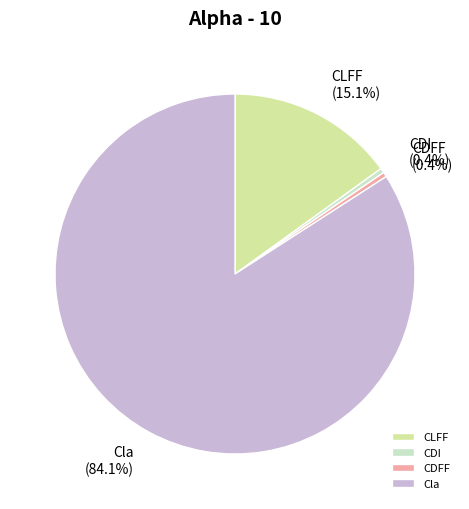

To the nearest percent, what portion does CLFF represent?

15%